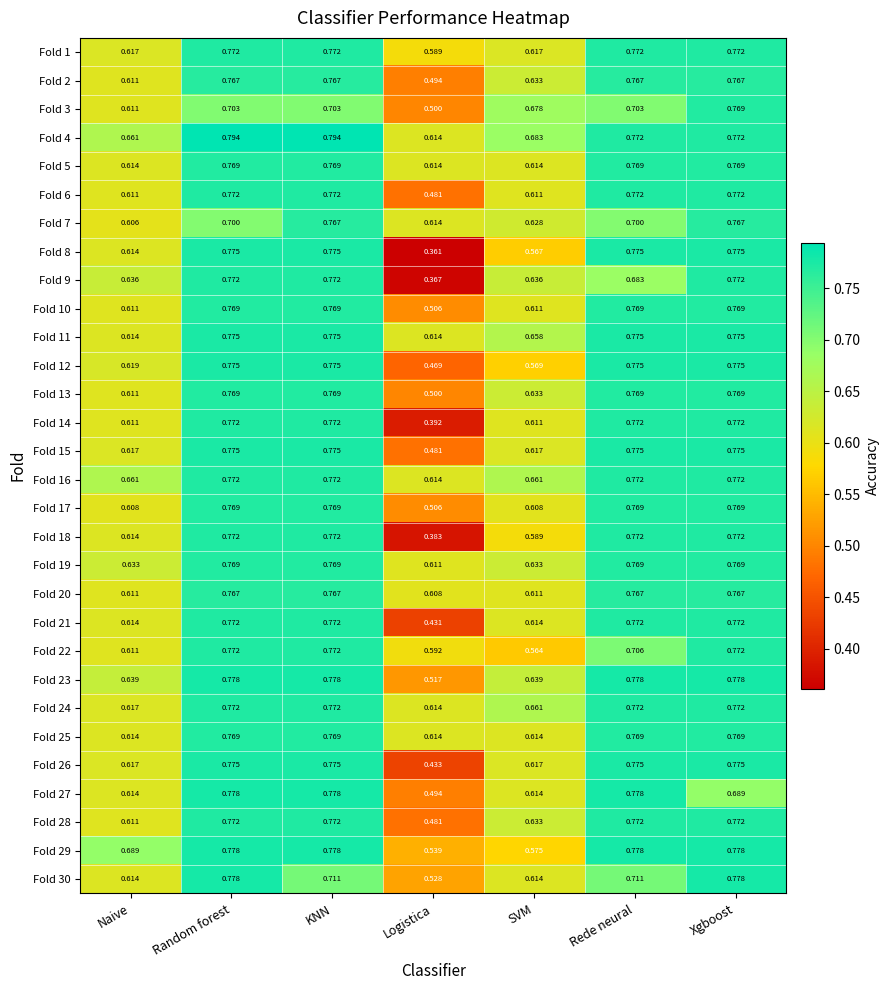

Which category has the lowest value in the Fold 3 series?

Logistica